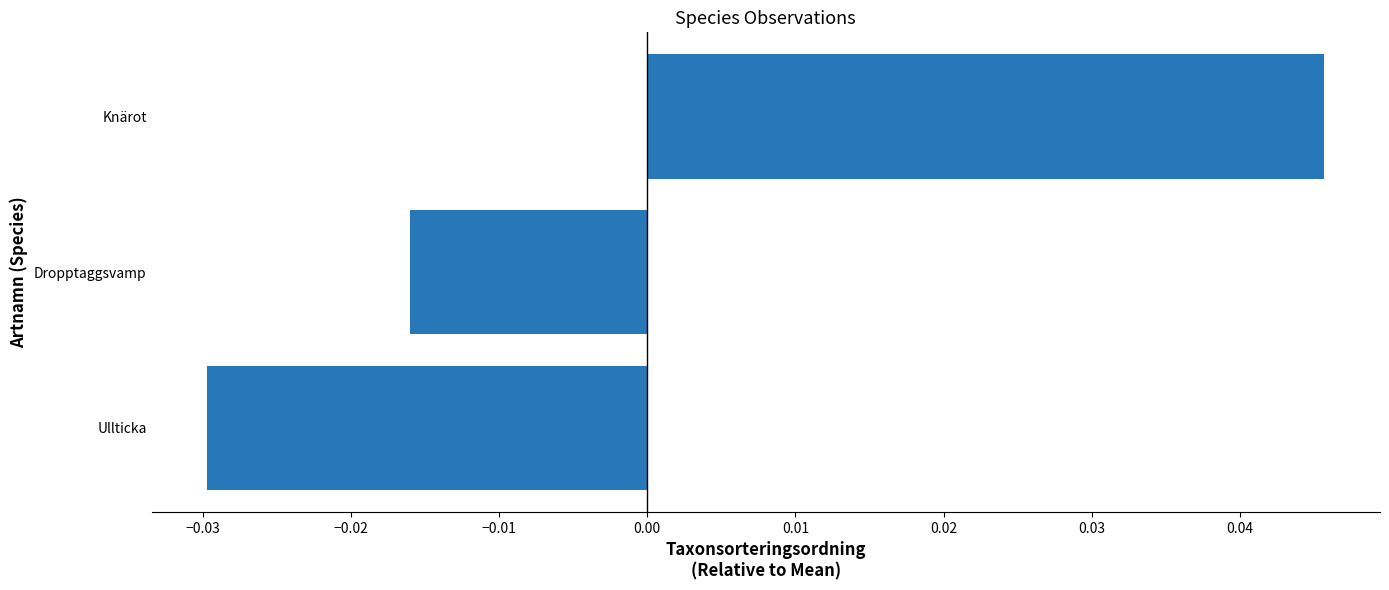

Count the number of data series in this chart.

1